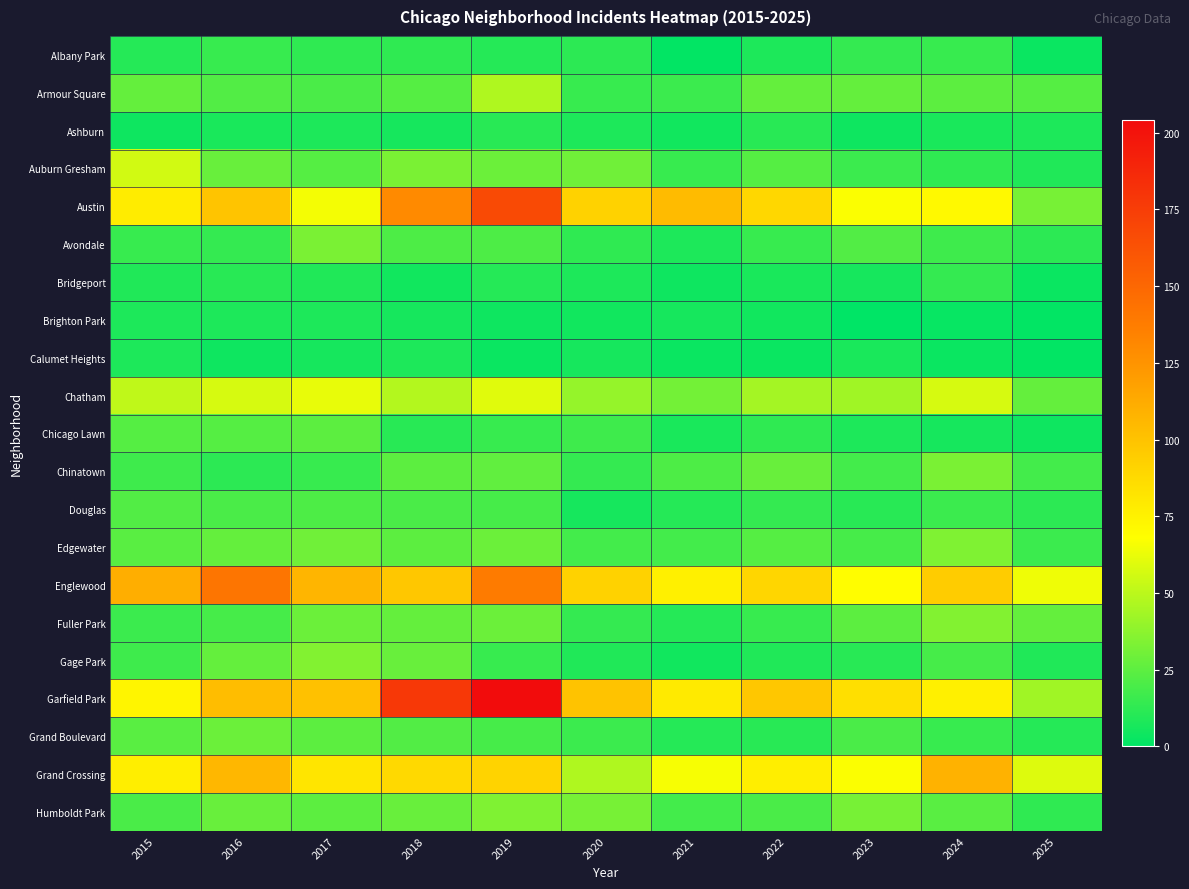

Which series has the largest total across all categories?

Garfield Park